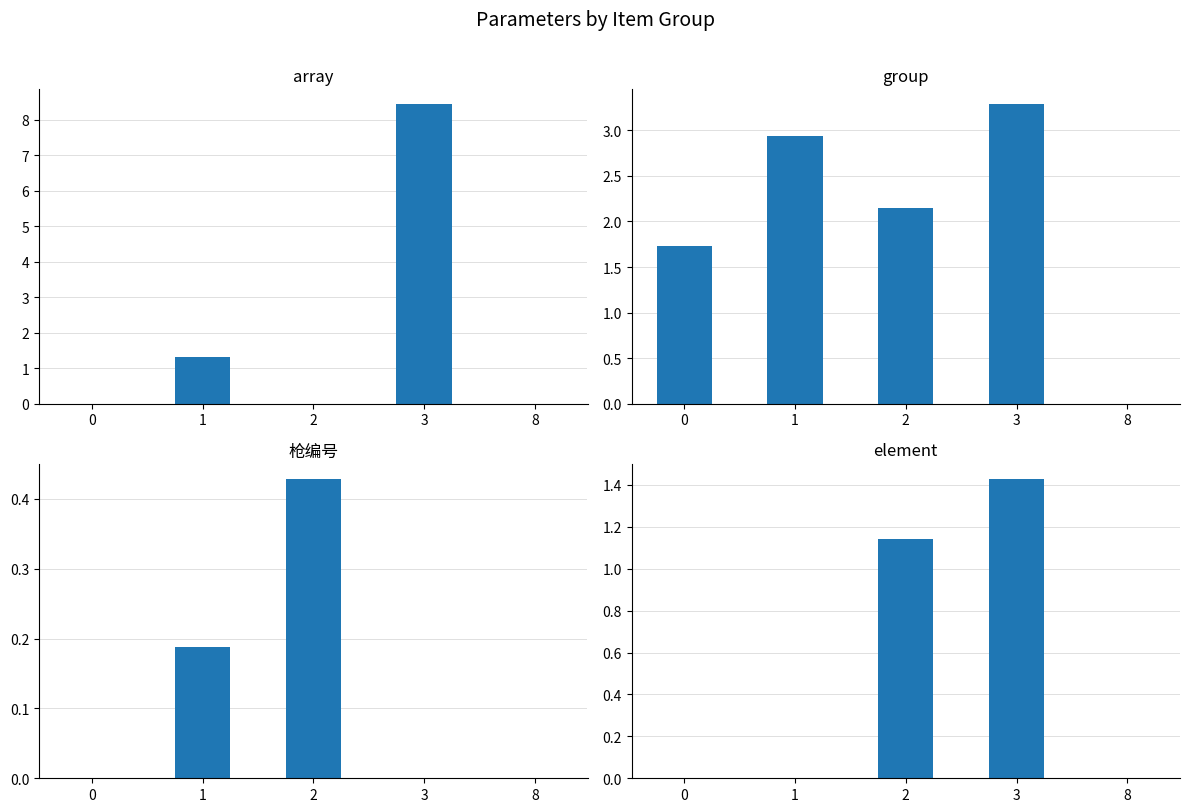

What is the approximate value of element at 2?

1.1